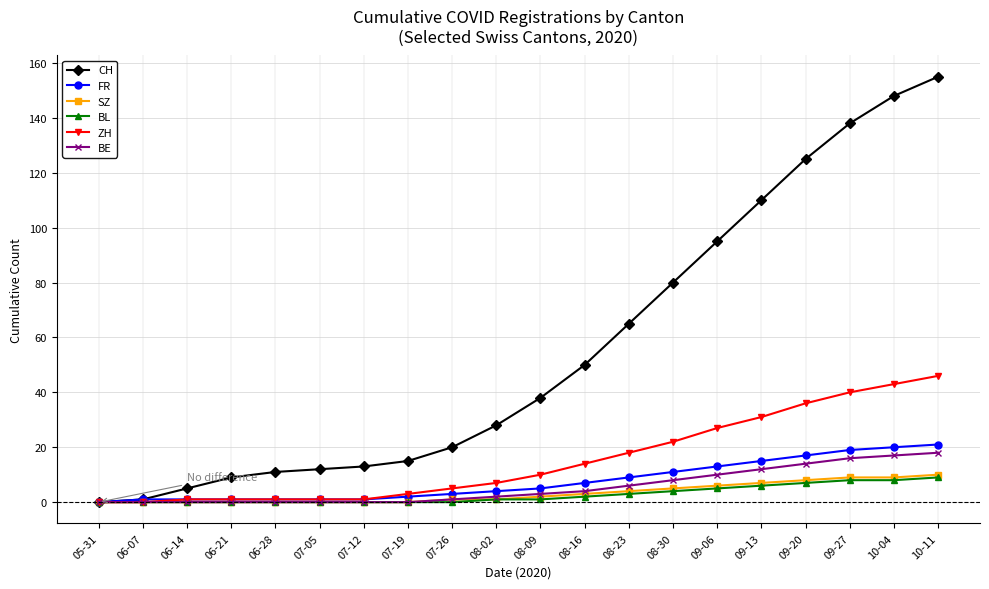

What is the sum of the FR values at 09-13 and 07-05?

16